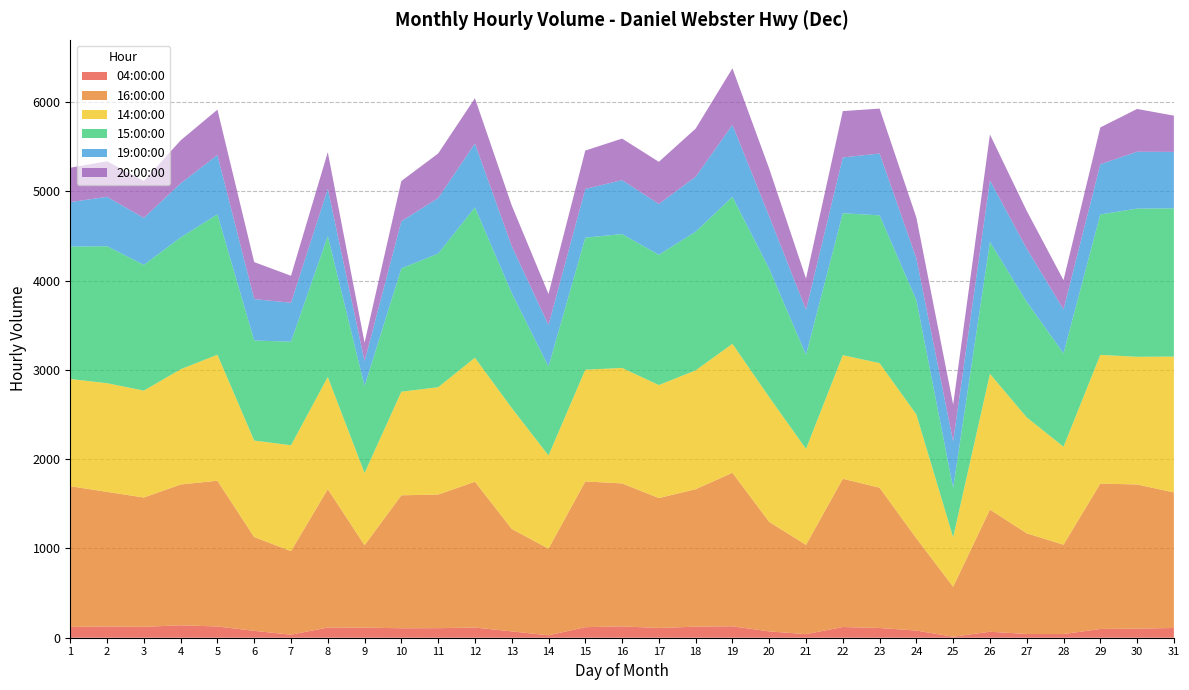

Reading left to right, transcribe all the data shown in this chart.

04:00:00: 1=121	2=126	3=122	4=139	5=126	6=77	7=34	8=114	9=113	10=106	11=107	12=114	13=71	14=27	15=118	16=127	17=109	18=124	19=128	20=71	21=40	22=120	23=109	24=80	25=11	26=67	27=42	28=41	29=98	30=102	31=109
16:00:00: 1=1576	2=1507	3=1448	4=1577	5=1632	6=1050	7=936	8=1550	9=923	10=1489	11=1496	12=1633	13=1148	14=970	15=1632	16=1601	17=1455	18=1539	19=1719	20=1226	21=1000	22=1660	23=1571	24=1033	25=560	26=1368	27=1127	28=1001	29=1628	30=1614	31=1518
14:00:00: 1=1200	2=1217	3=1197	4=1290	5=1411	6=1081	7=1185	8=1256	9=808	10=1160	11=1202	12=1388	13=1354	14=1044	15=1251	16=1293	17=1265	18=1331	19=1444	20=1397	21=1074	22=1384	23=1395	24=1387	25=554	26=1520	27=1298	28=1097	29=1441	30=1430	31=1521
15:00:00: 1=1483	2=1534	3=1408	4=1476	5=1572	6=1120	7=1160	8=1578	9=975	10=1381	11=1496	12=1684	13=1287	14=995	15=1479	16=1499	17=1459	18=1552	19=1646	20=1438	21=1055	22=1589	23=1655	24=1281	25=553	26=1477	27=1294	28=1046	29=1573	30=1659	31=1660
19:00:00: 1=498	2=553	3=526	4=606	5=664	6=464	7=436	8=529	9=278	10=528	11=622	12=715	13=525	14=466	15=545	16=604	17=569	18=616	19=805	20=586	21=504	22=625	23=692	24=467	25=521	26=689	27=596	28=492	29=562	30=637	31=632
20:00:00: 1=385	2=398	3=413	4=481	5=508	6=414	7=302	8=410	9=207	10=450	11=499	12=507	13=456	14=347	15=430	16=465	17=472	18=539	19=634	20=534	21=349	22=519	23=503	24=457	25=412	26=514	27=423	28=327	29=412	30=479	31=406